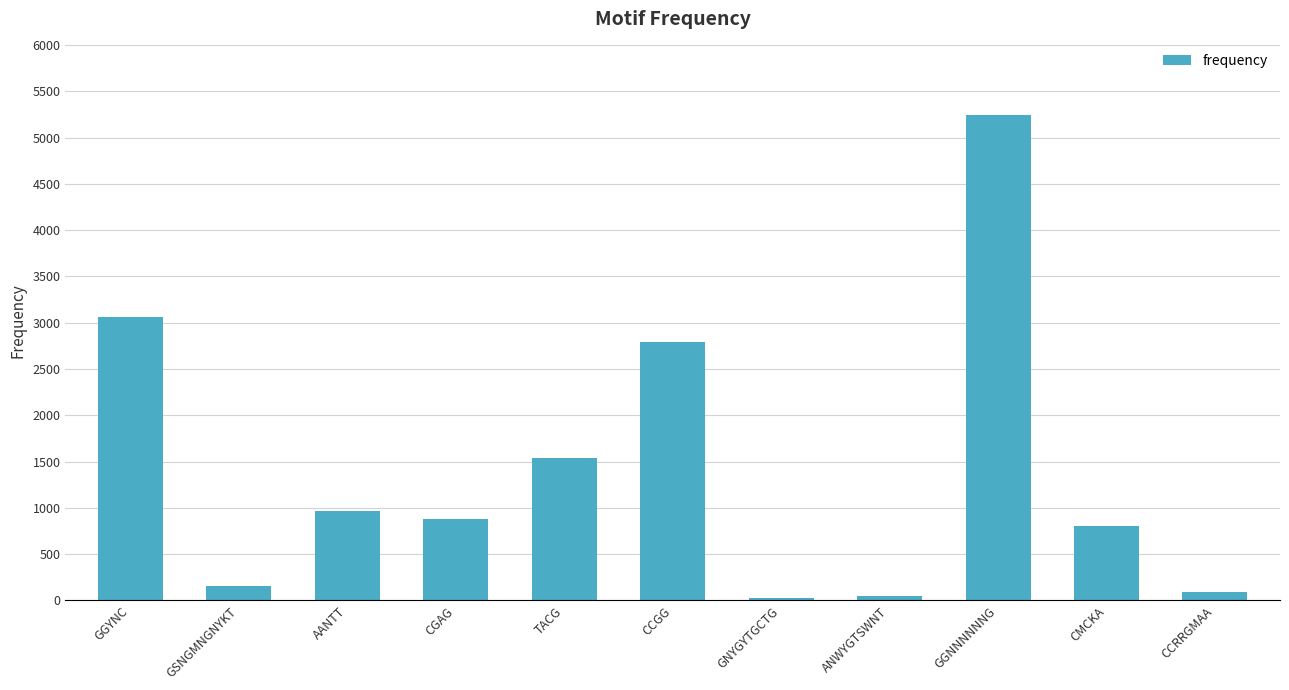

How many categories are shown in the chart?

11